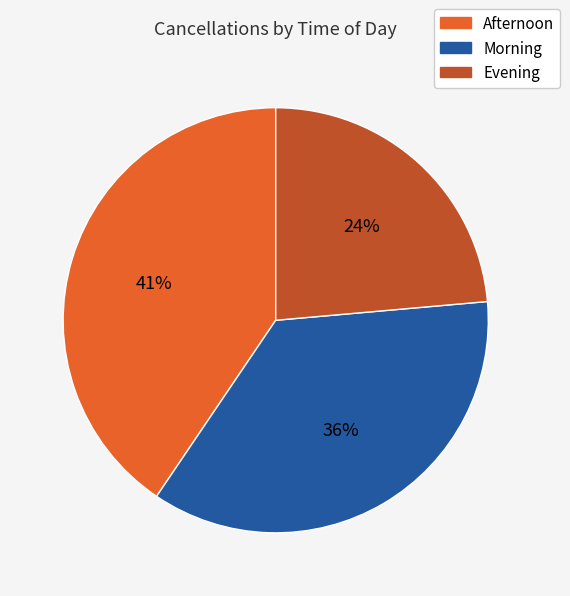

Combined, do Afternoon and Evening account for over 50%?

Yes